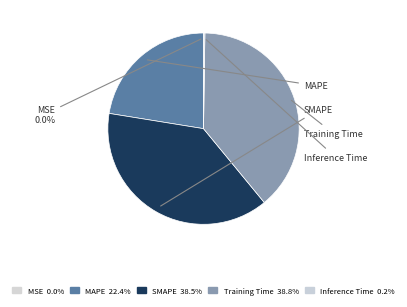

Count the number of slices in the pie.

5